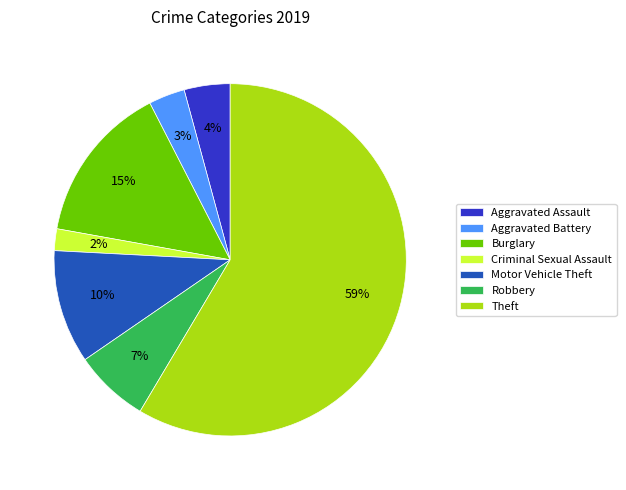

Approximately how many times larger is the value at Criminal Sexual Assault compared to Burglary?

0.1